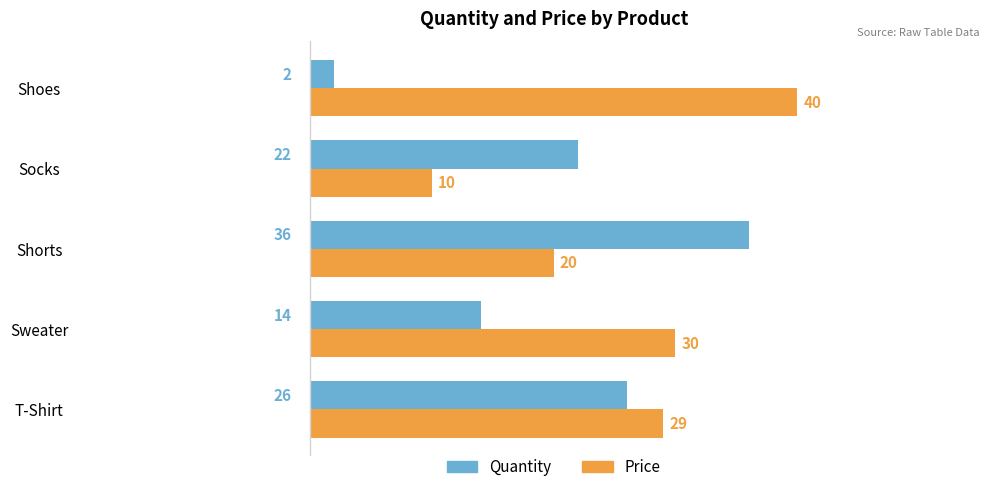

How many data points does each series have?

5